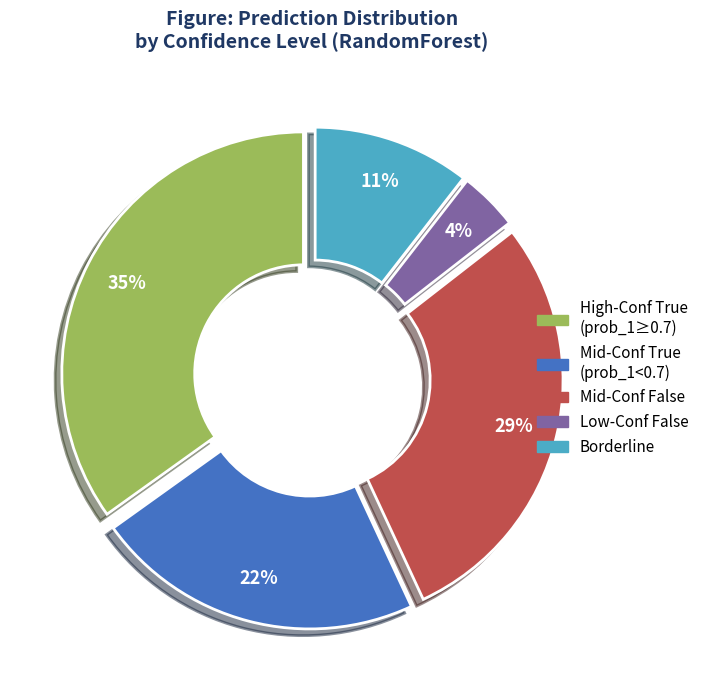

Does any single category account for the majority?

No